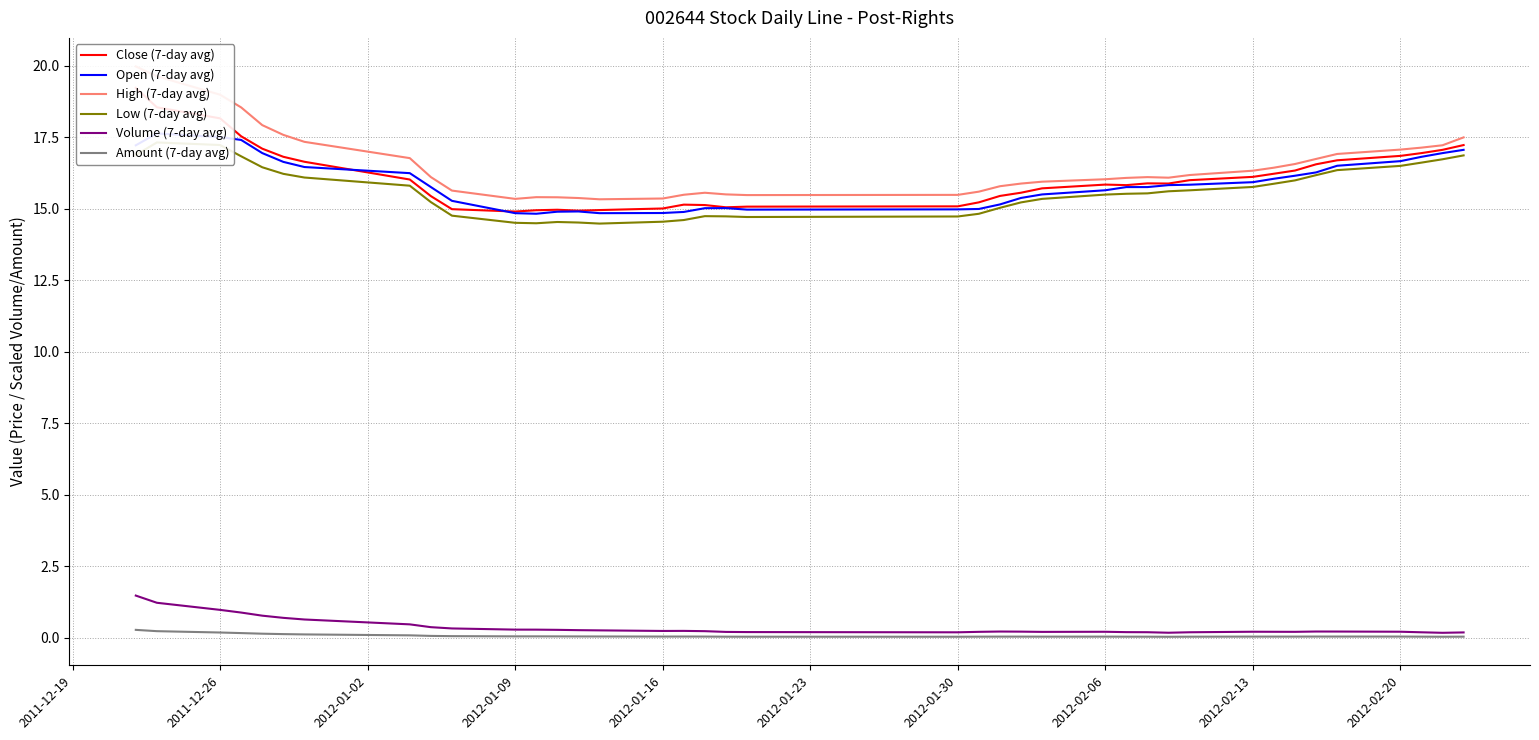

True or false: Amount (7-day avg) has a value of 0.0 at 2012-02-06.

True